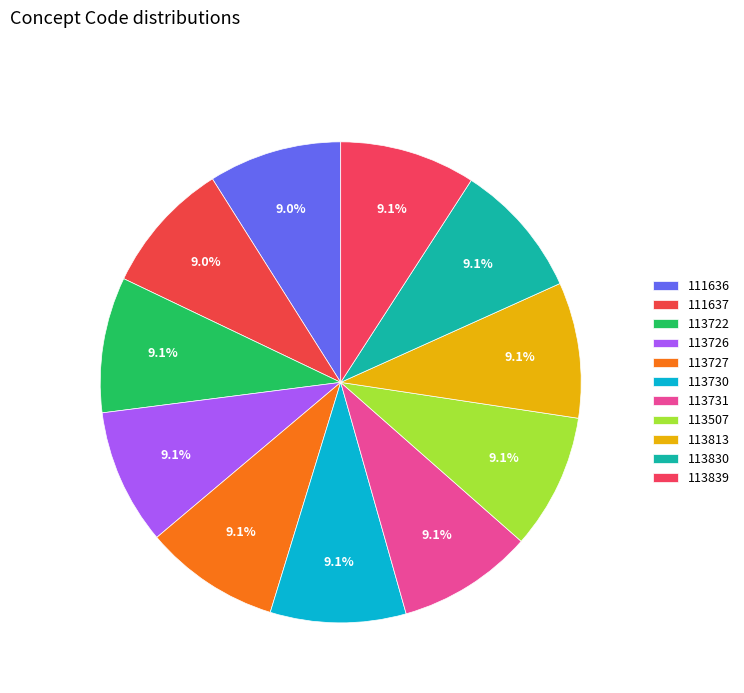

The 113726 slice represents 9% of the pie. True or false?

True